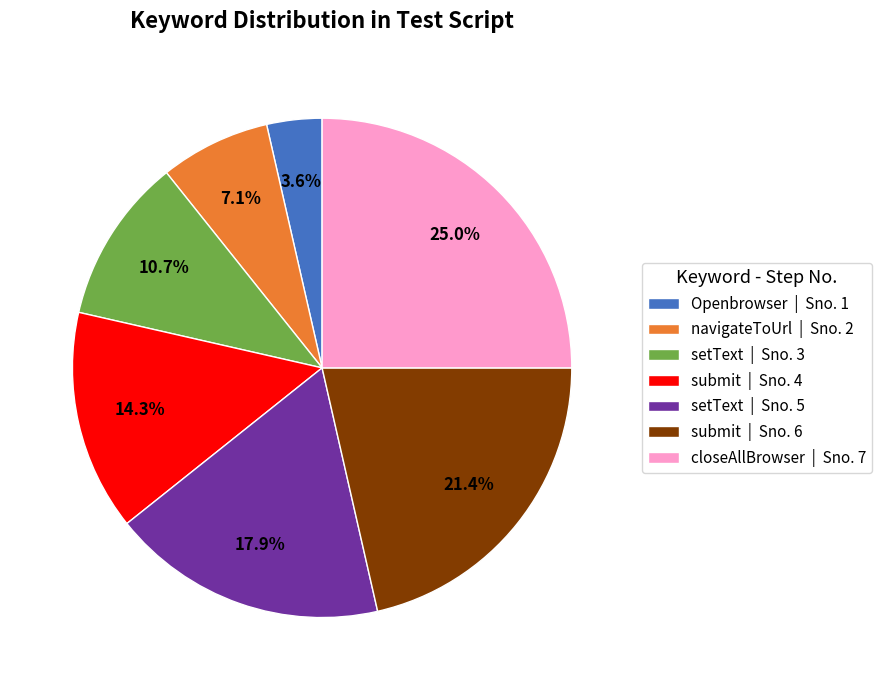

What is the largest slice in the pie chart?

closeAllBrowser | Sno. 7